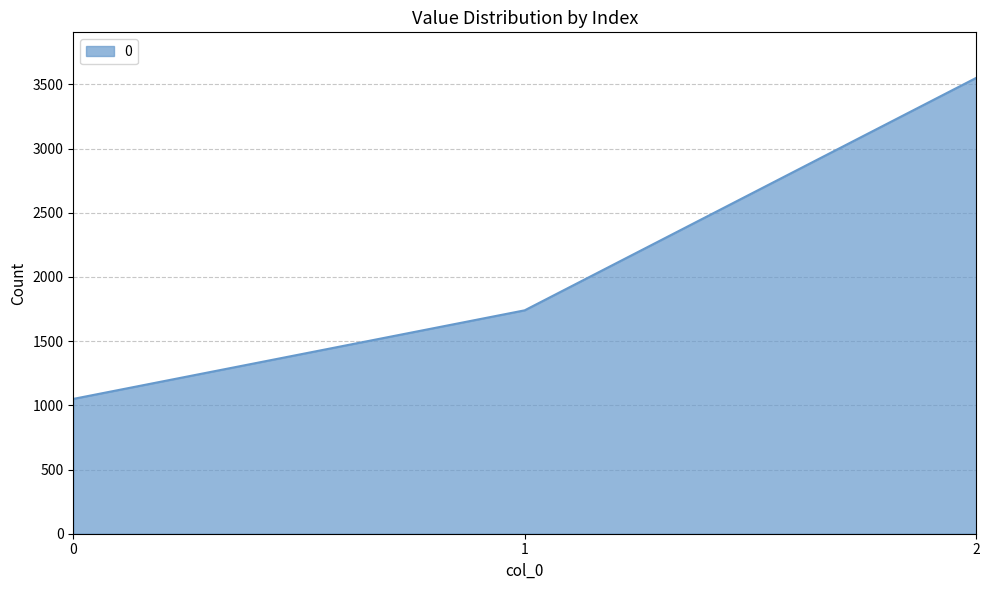

Rank the categories by value from lowest to highest.

0, 1, 2